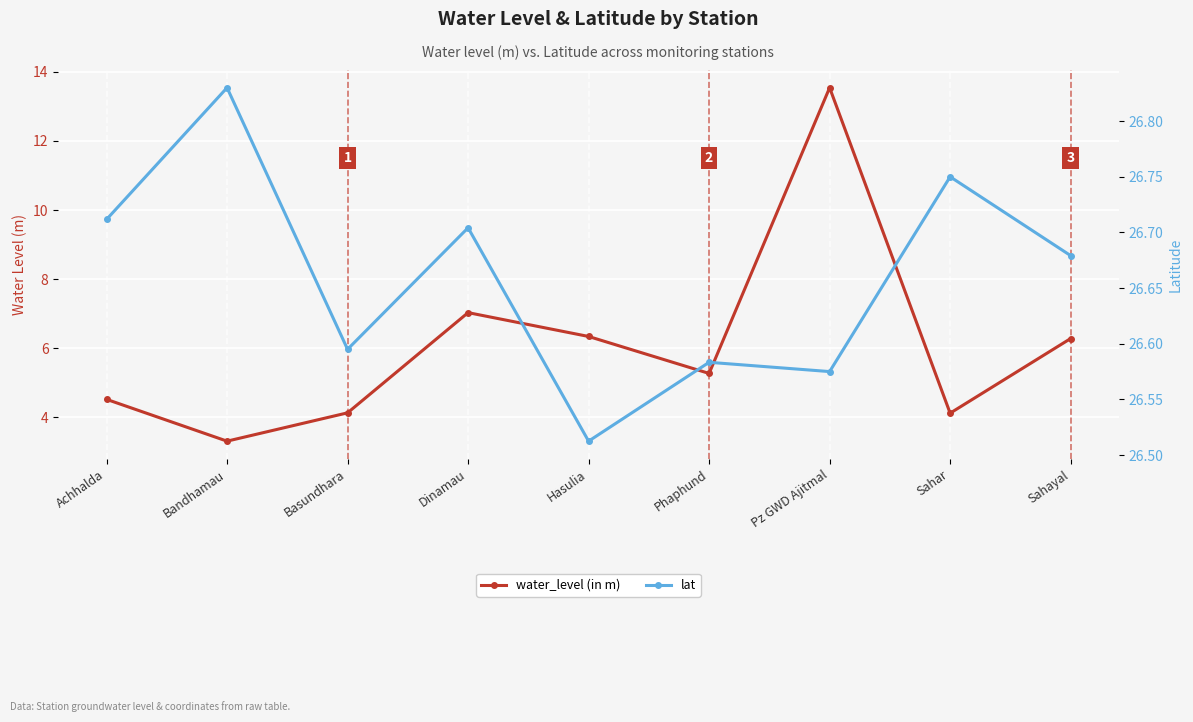

What is the difference between the water_level (in m) values at Pz GWD Ajitmal and Phaphund?

8.3